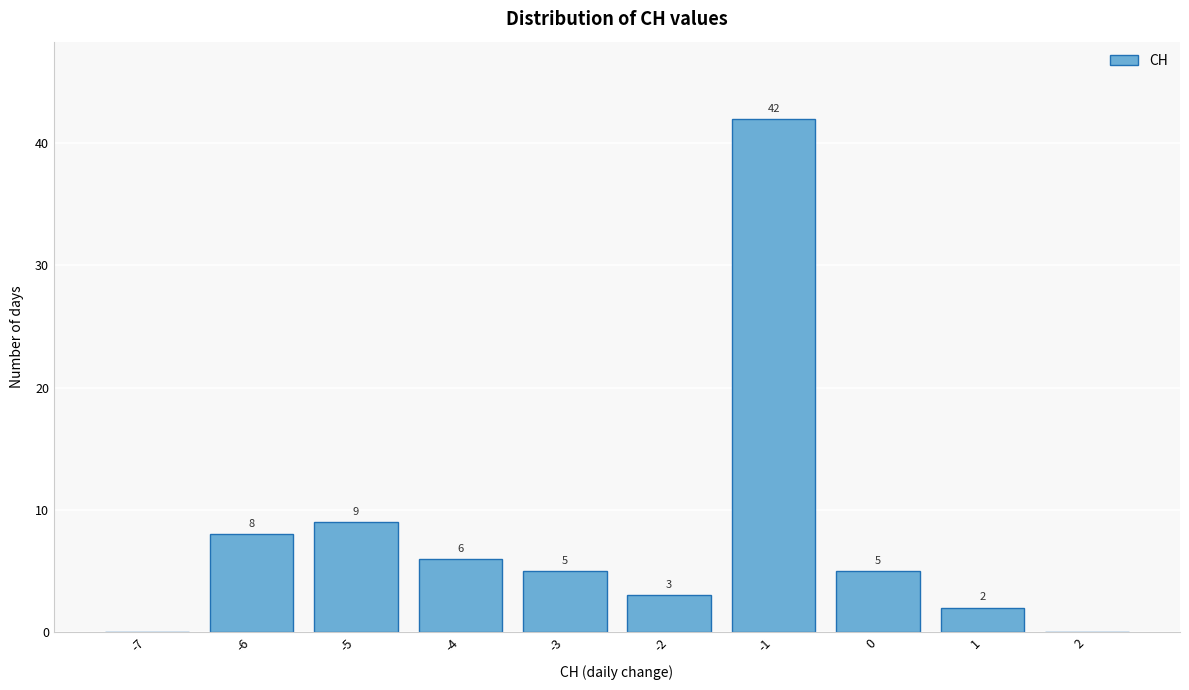

Over which range of the x-axis is the bar tallest?

-1.5 to -0.5